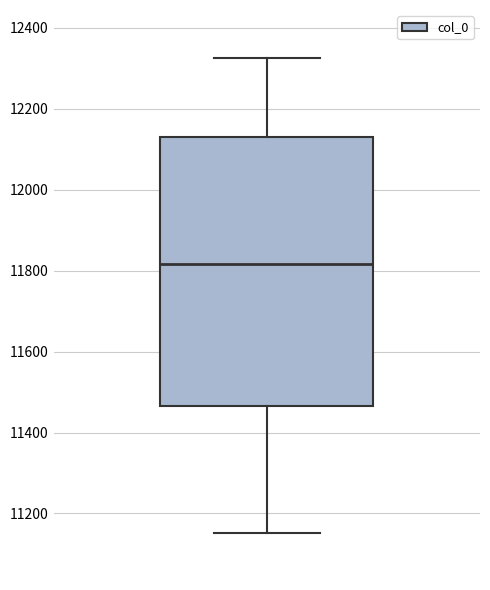

Read this box plot against the y-axis: the position of the median line, the range covered by the box, and the ends of both whiskers. The values are not printed on the chart, so give them approximately, as read against the axis.

median 11820, box 11460 to 12140, whiskers 11160 to 12320